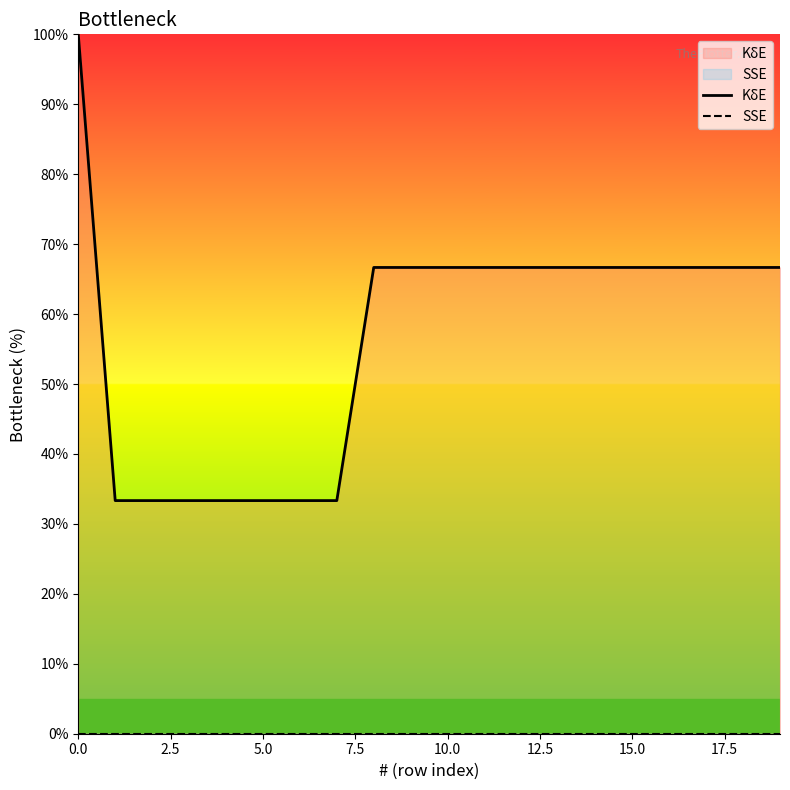

At how many categories does at least one series exceed 53?

13